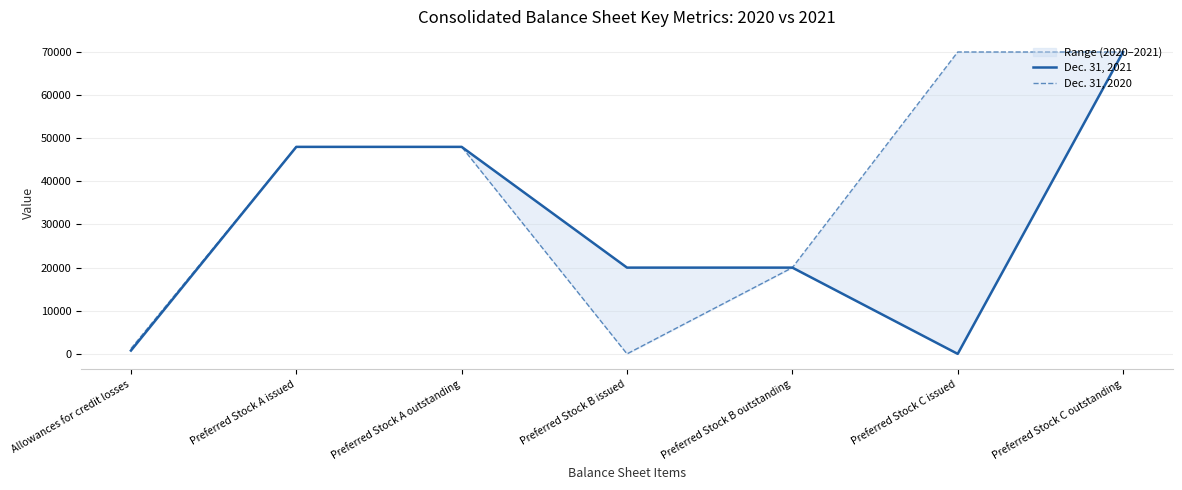

How many values in the Dec. 31, 2020 series are below 48000?

3